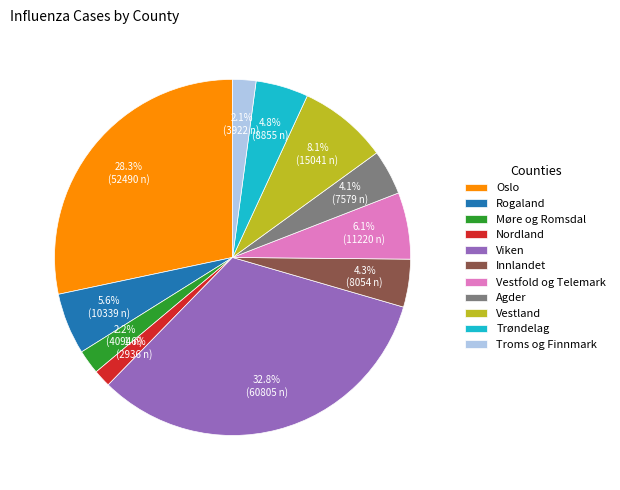

To the nearest percent, what is the difference between the largest and smallest slice percentages?

31%